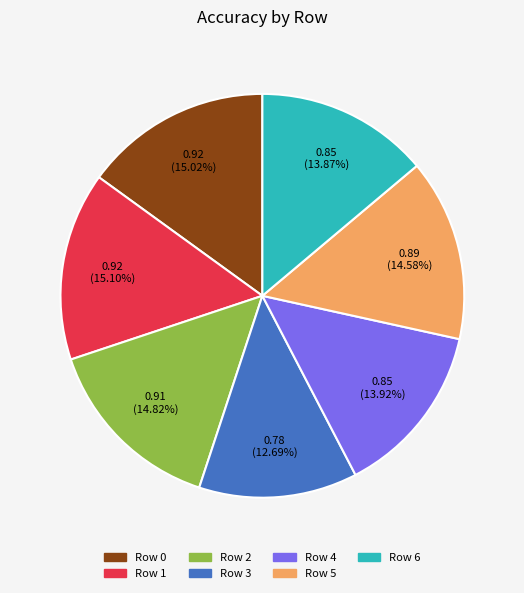

Is there a majority slice in this chart?

No